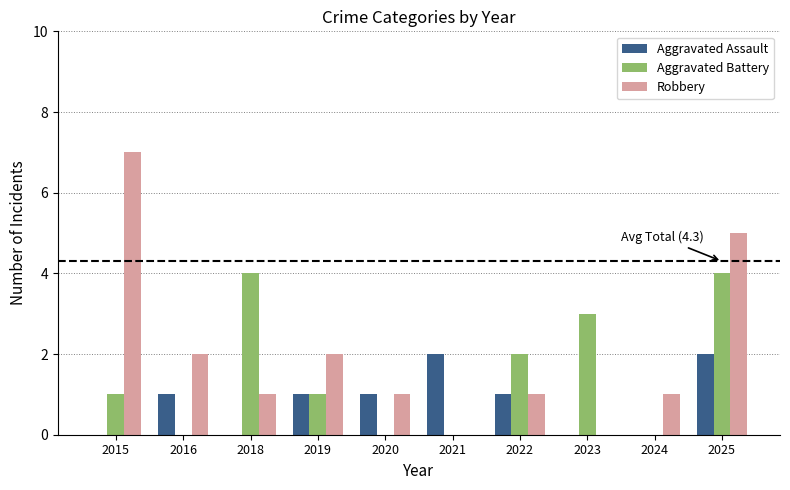

Which series changed the most between 2016 and 2021?

Robbery